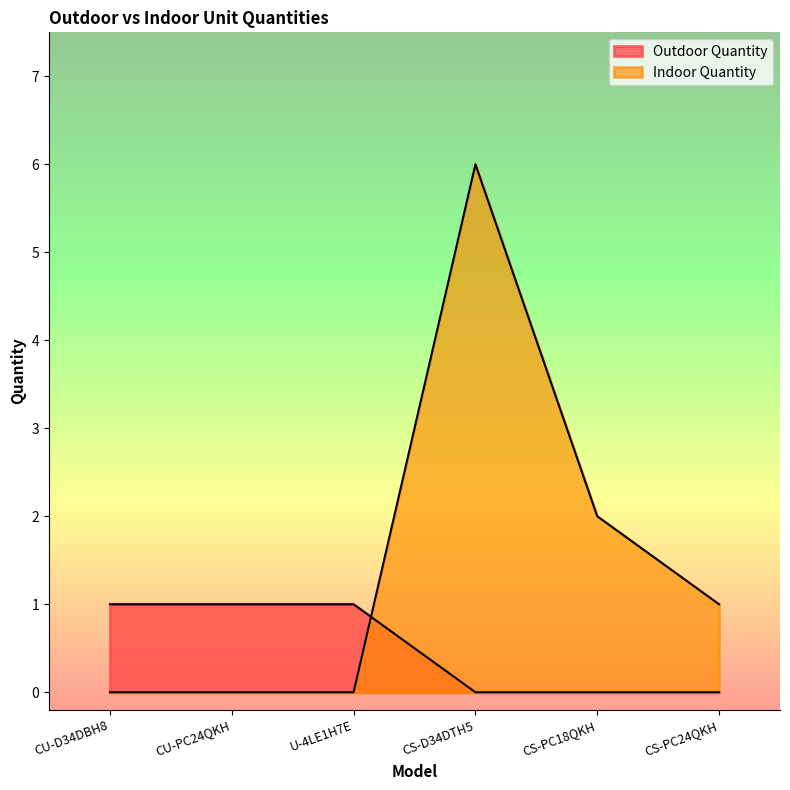

Which label corresponds to the largest value in the chart?

CS-D34DTH5